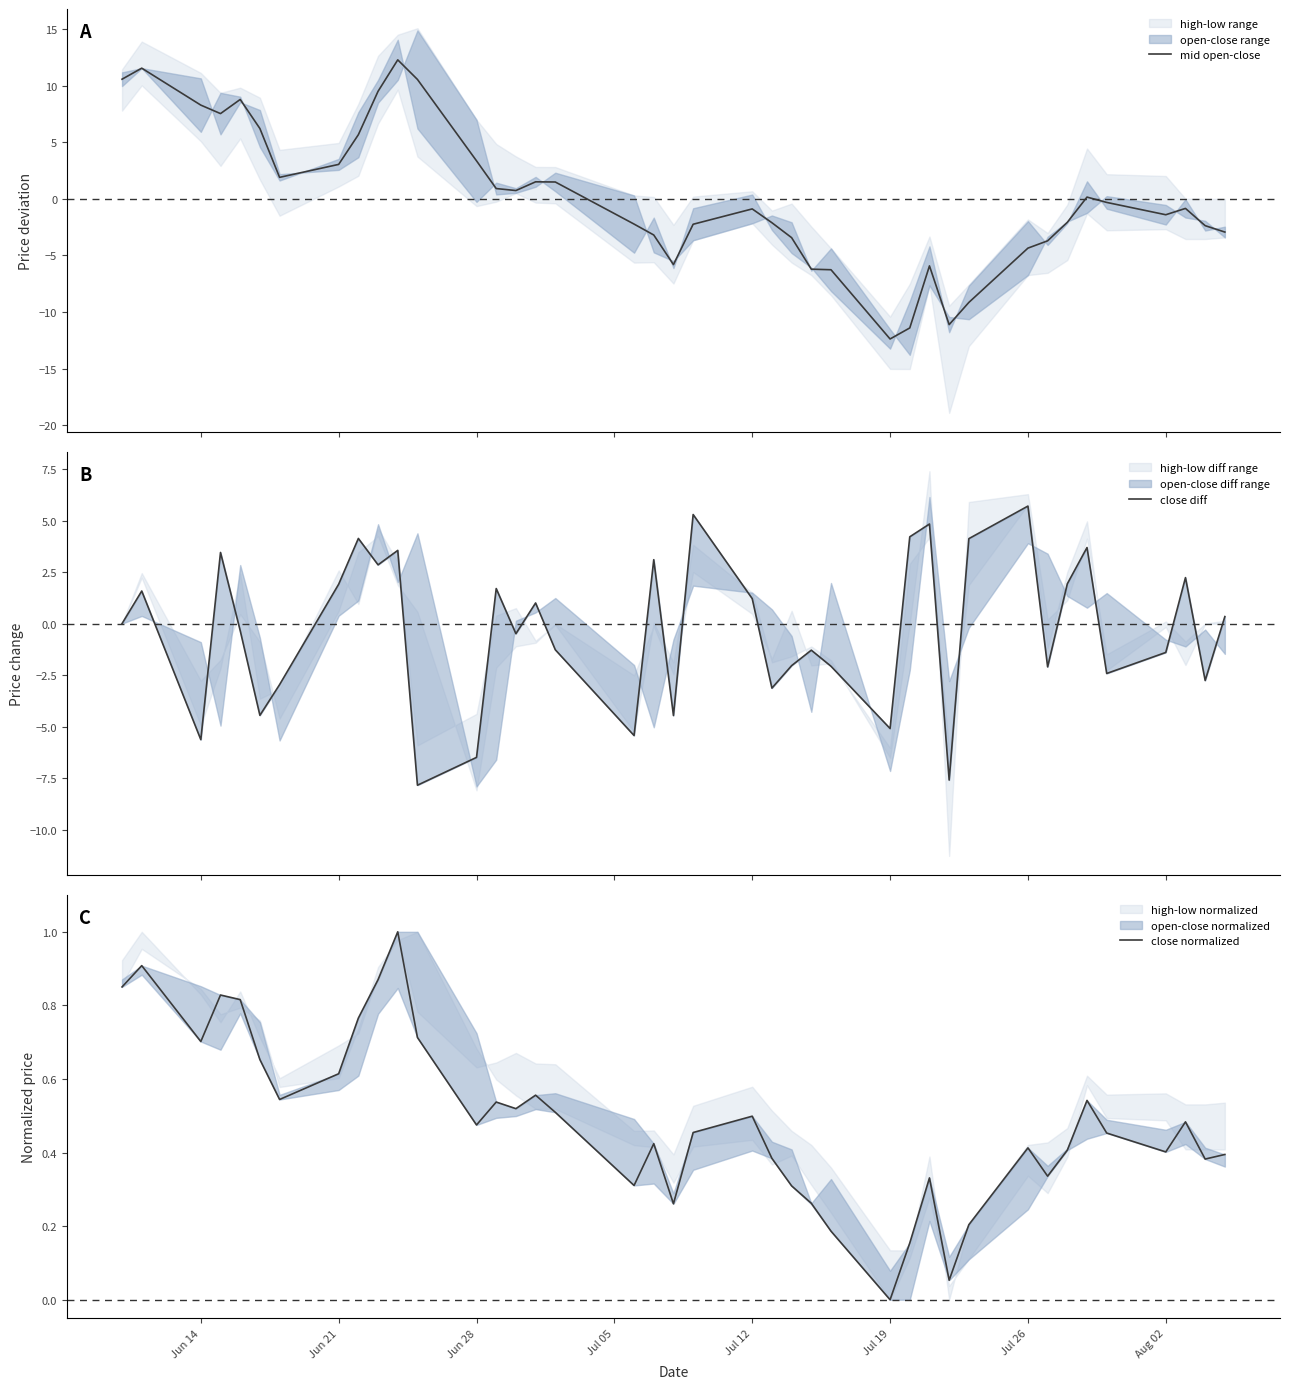

What is the minimum value for mid open-close?

-12.4